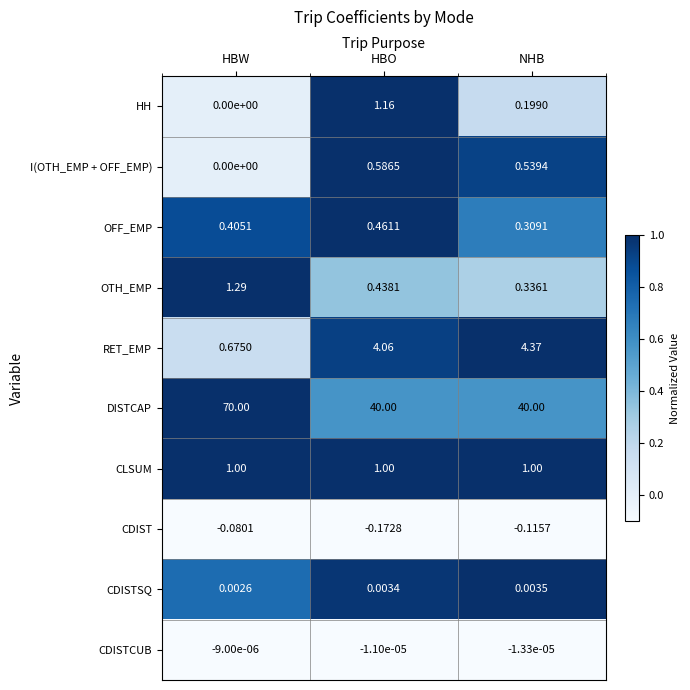

Which series has the largest total across all categories?

DISTCAP